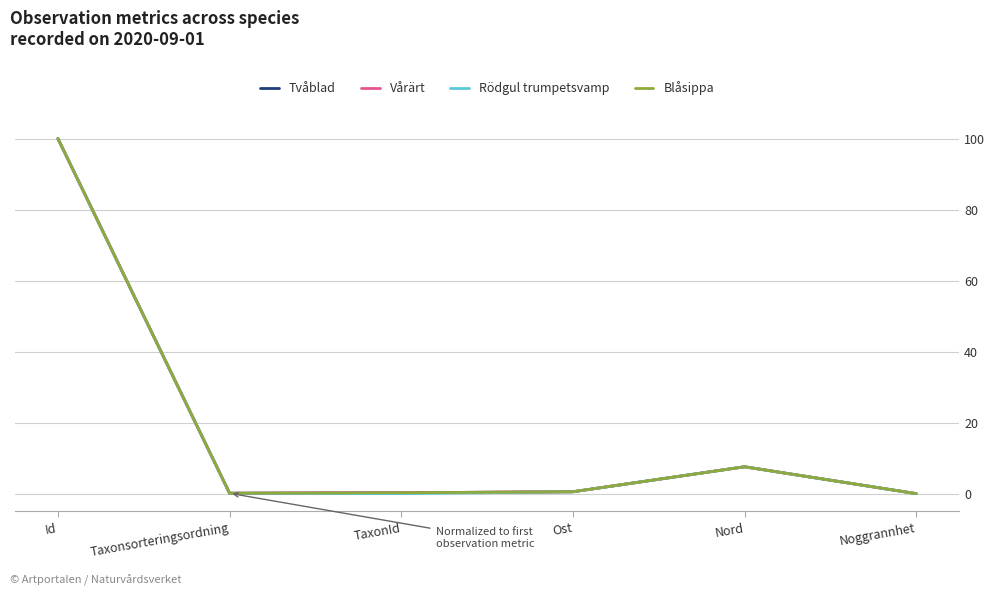

What is the total value across all series at Id?

400.0